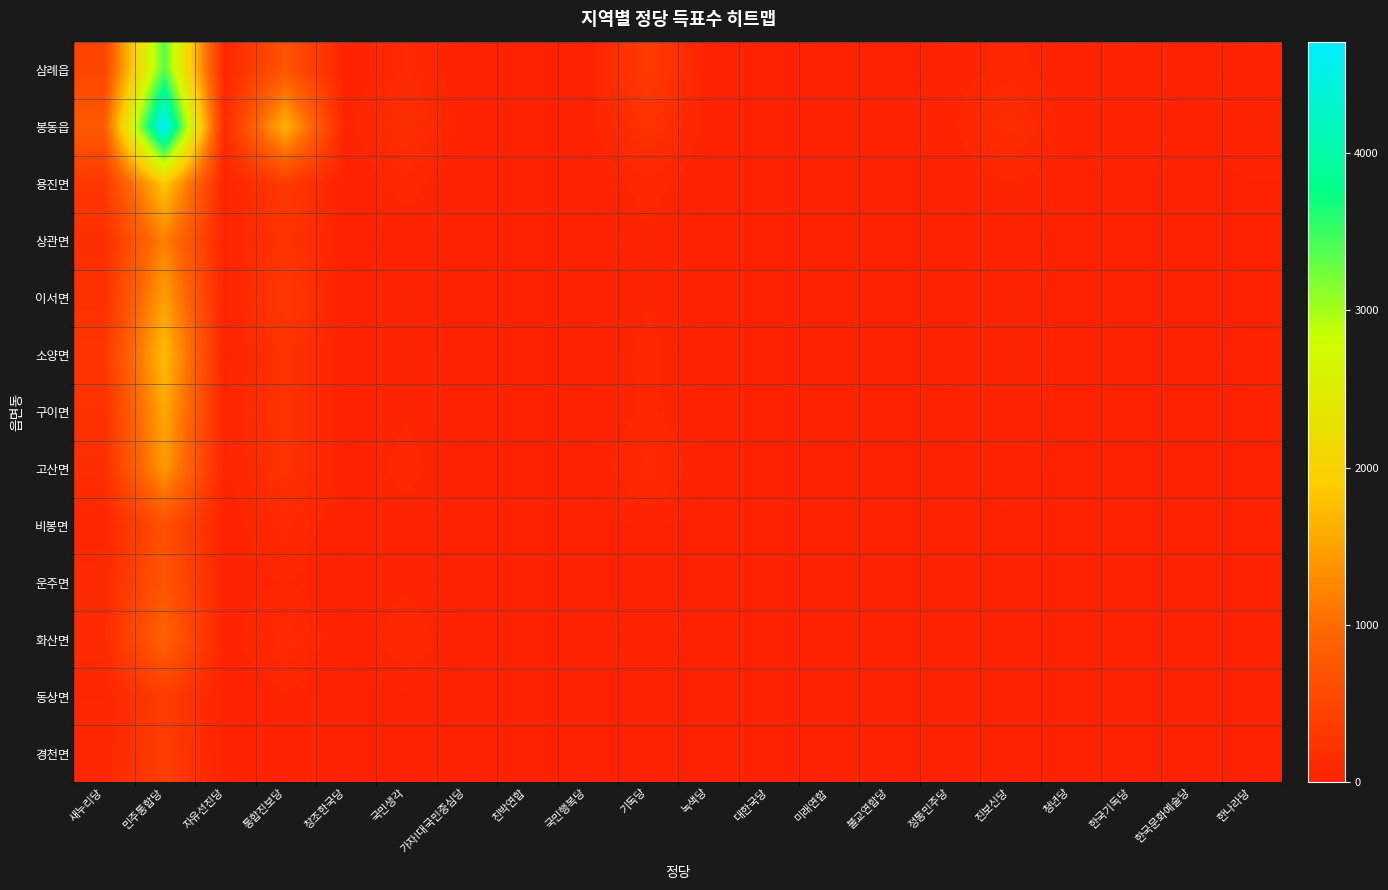

Which has a higher value, 진보신당 or 통합진보당?

통합진보당